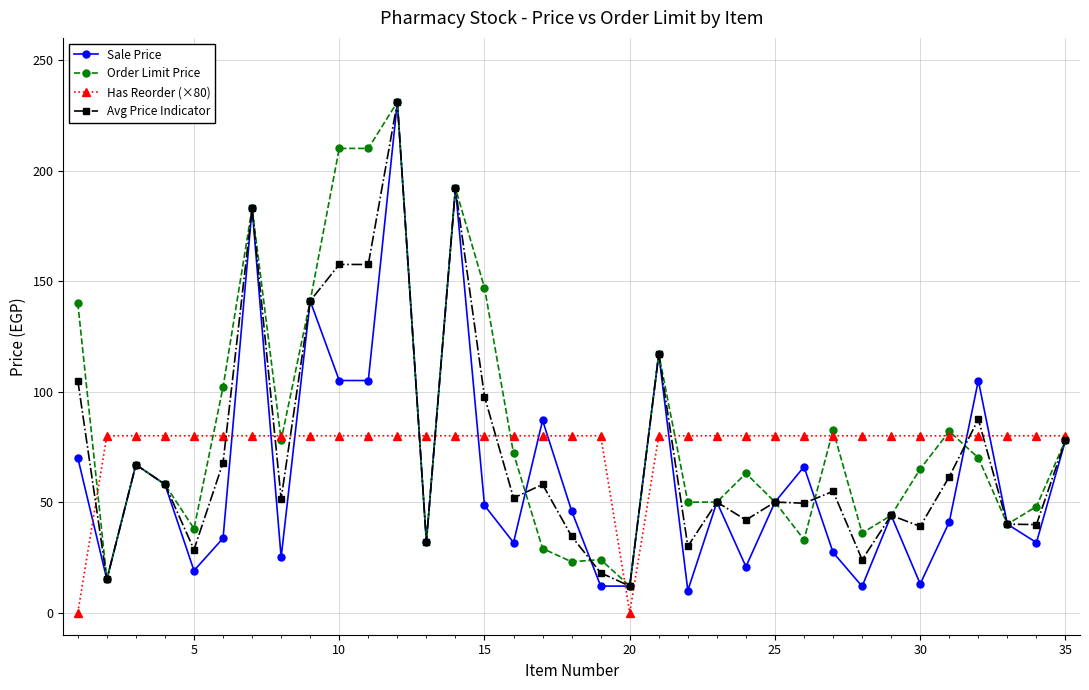

Count the number of data series in this chart.

4